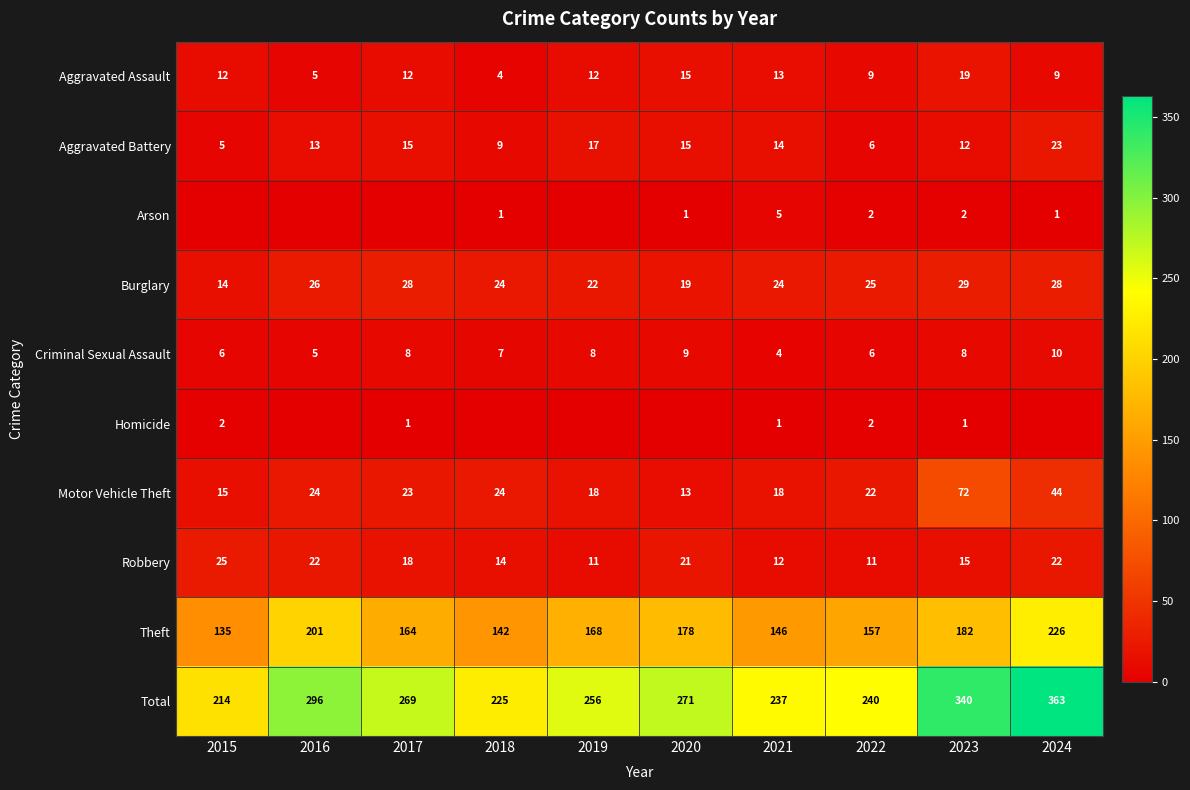

True or false: Aggravated Assault has a value of 4 at 2022.

False